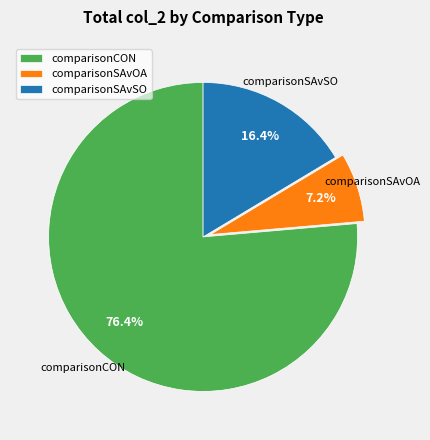

Which category has the smallest portion of the pie?

comparisonSAvOA